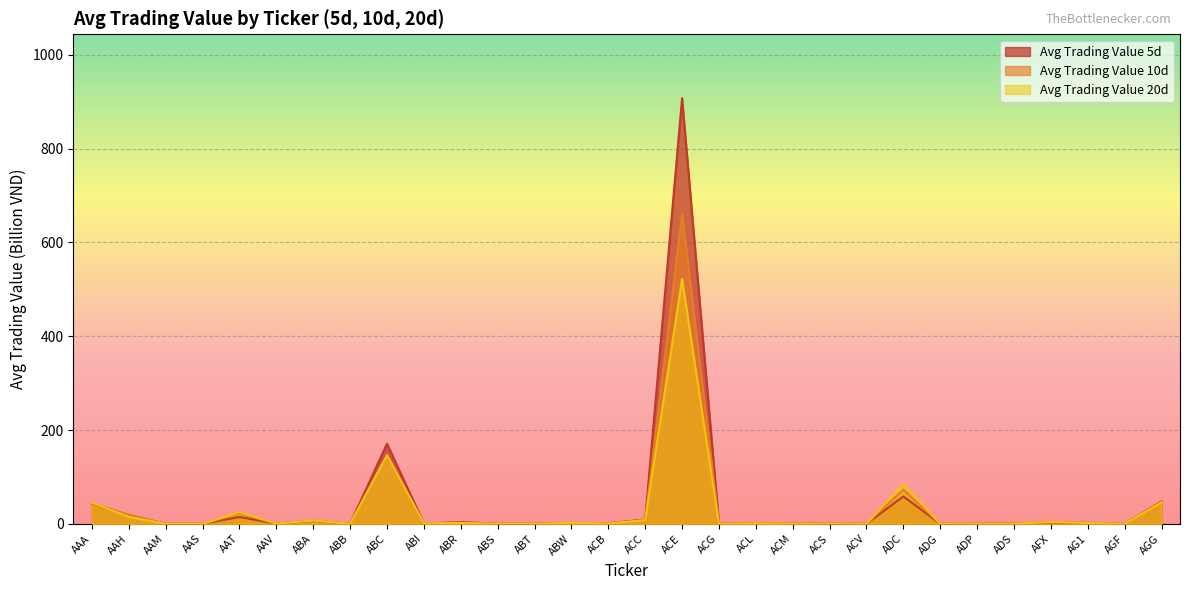

Is the value of avg_trading_value_20d at ACL greater than the value of avg_trading_value_10d at ACL?

Yes